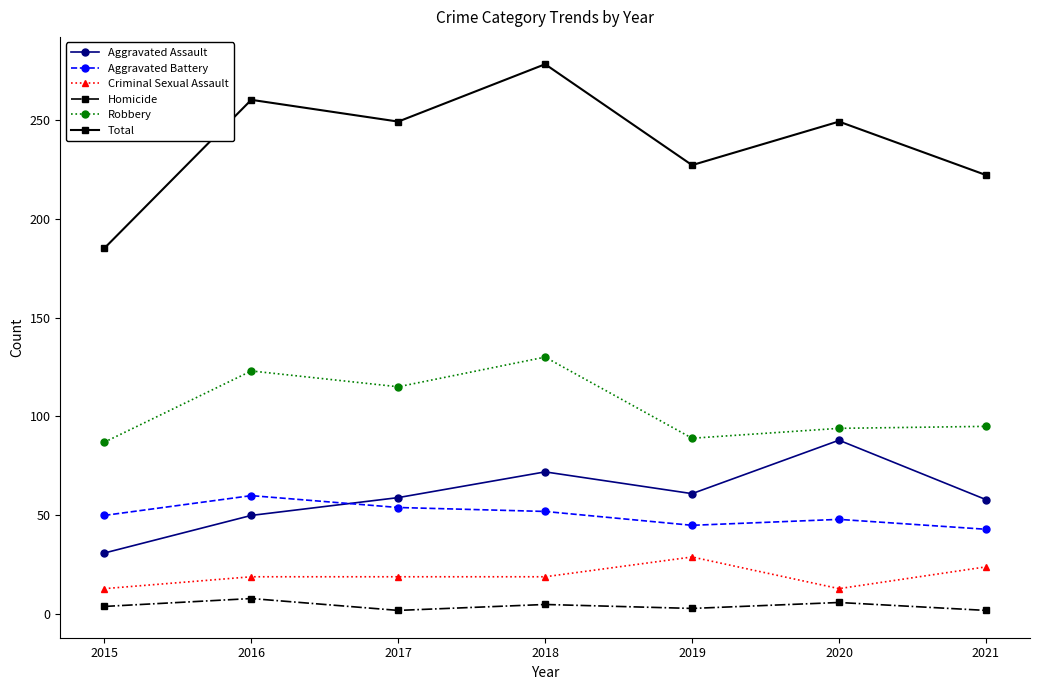

How many lines are shown in the chart?

6